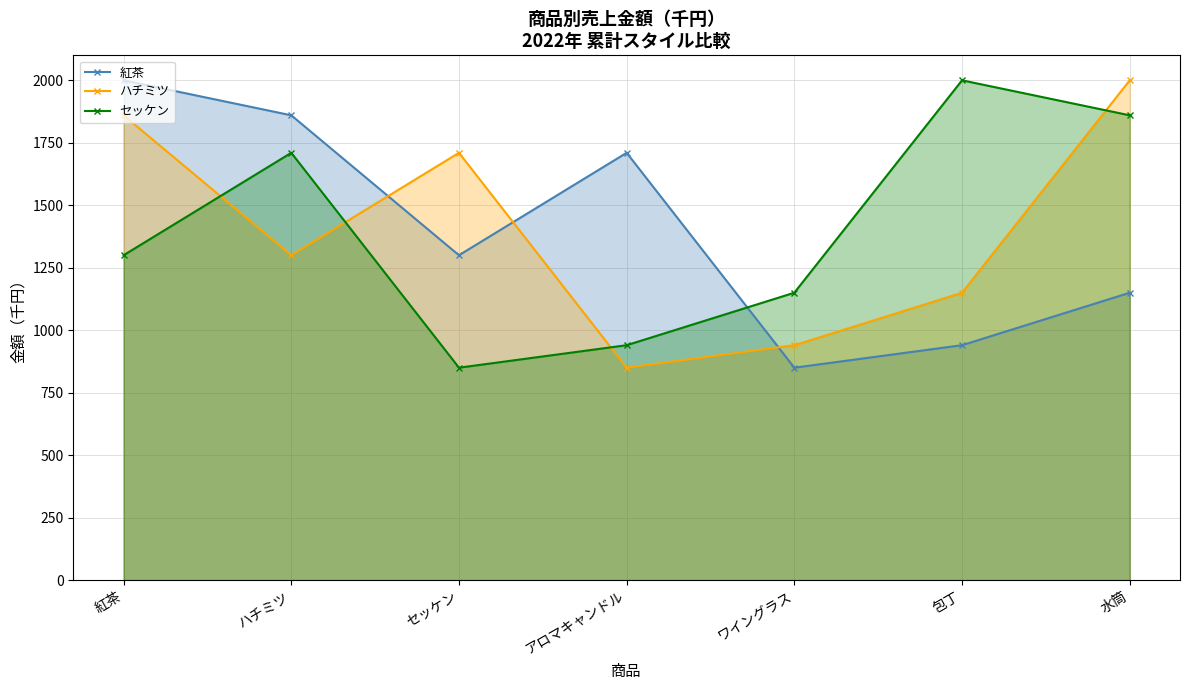

What are all the series names shown in the legend?

紅茶, ハチミツ, セッケン